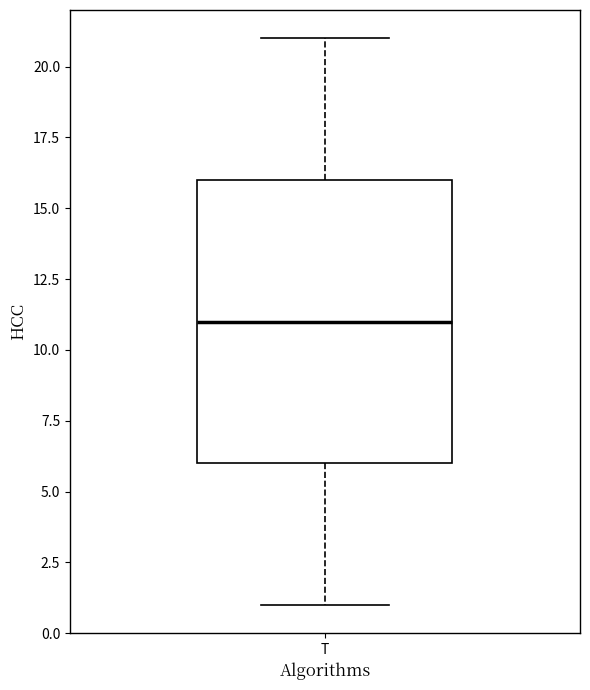

Read this box plot against the y-axis: the position of the median line, the range covered by the box, and the ends of both whiskers. The values are not printed on the chart, so give them approximately, as read against the axis.

median 11, box 6 to 16, whiskers 1 to 21